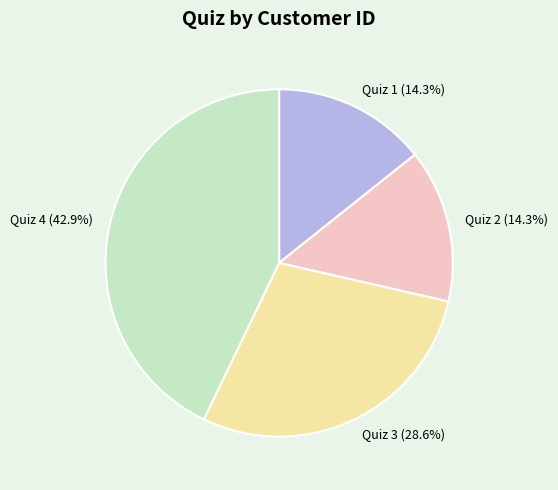

Does any single category account for the majority?

No